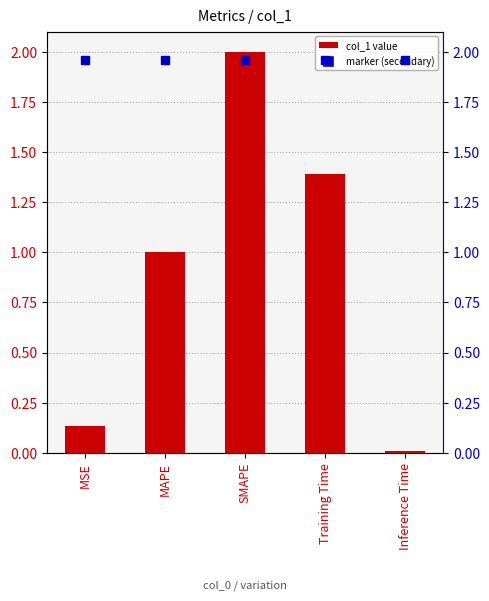

What is the sum of all values?

4.5